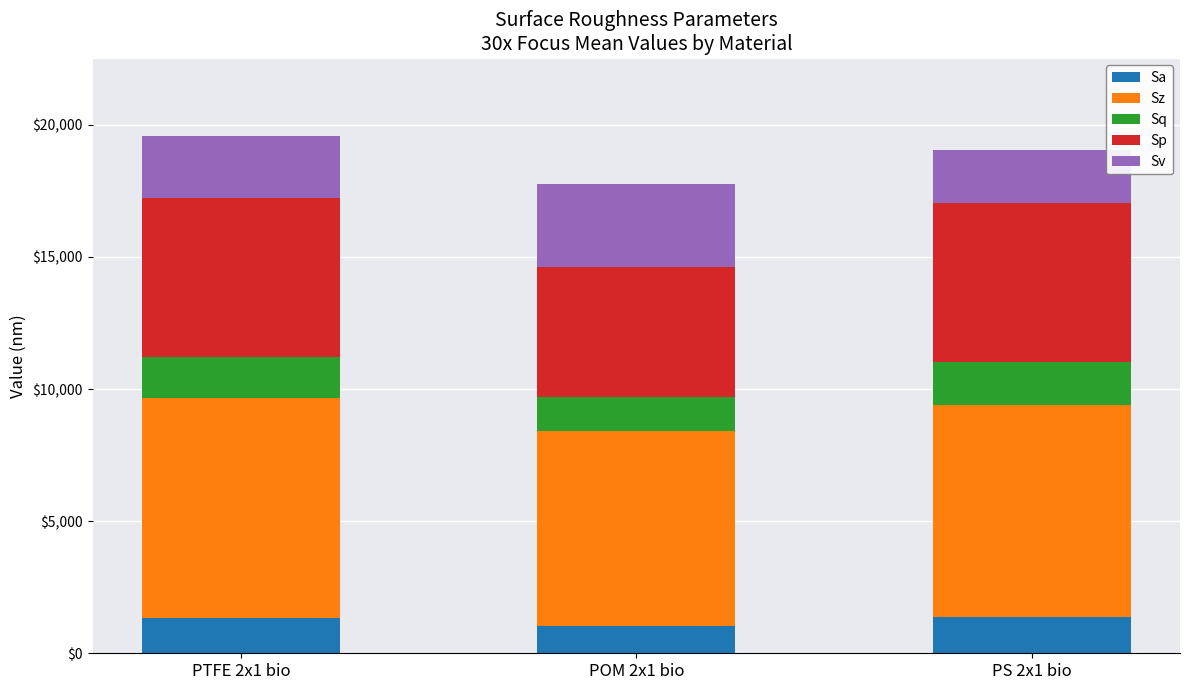

What is the highest value of the Sa series?

1377.0